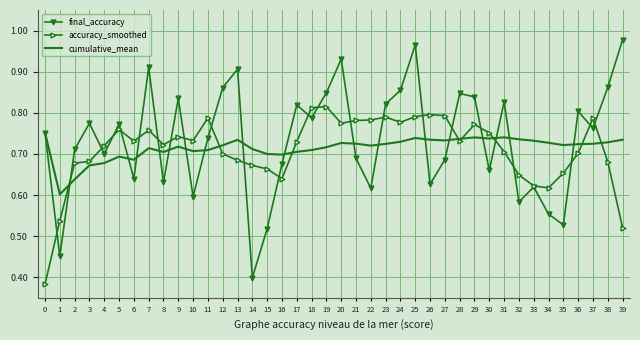

List the series in order of their peak value, highest first.

final_accuracy, accuracy_smoothed, cumulative_mean